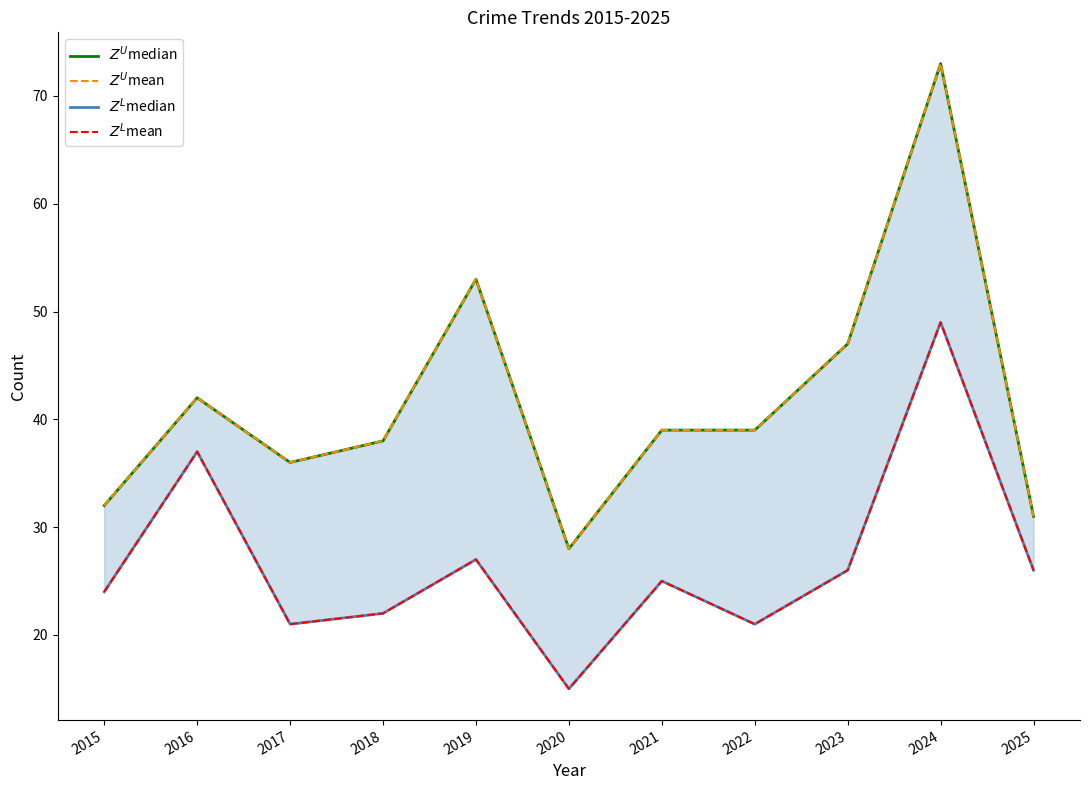

What are all the series names shown in the legend?

$Z^U$median, $Z^U$mean, $Z^L$median, $Z^L$mean